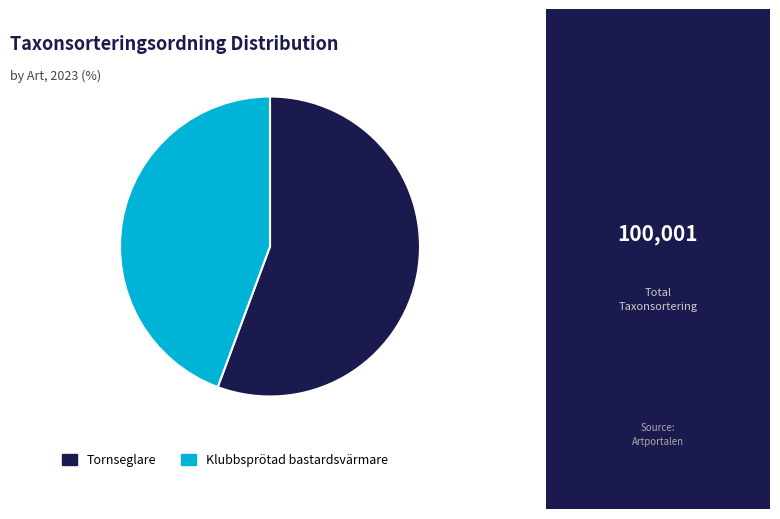

Rank the categories by value from highest to lowest.

Tornseglare, Klubbsprötad bastardsvärmare